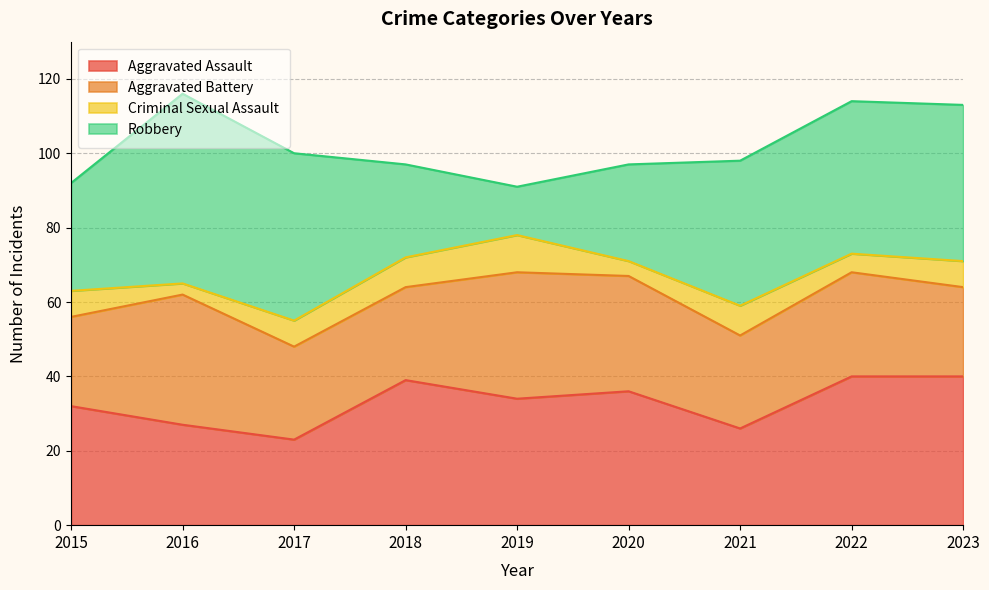

What is the value of the Aggravated Assault point at the 7th from the left?

26